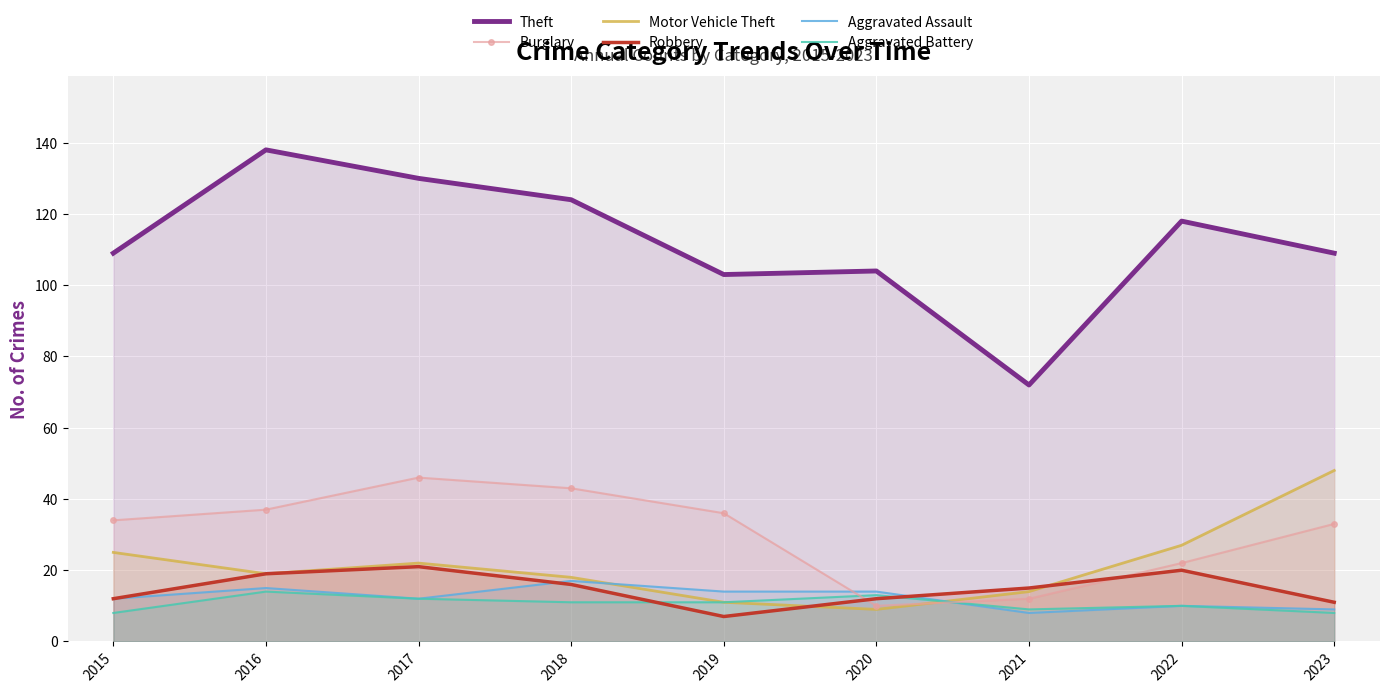

What are all the series names shown in the legend?

Theft, Burglary, Motor Vehicle Theft, Robbery, Aggravated Assault, Aggravated Battery